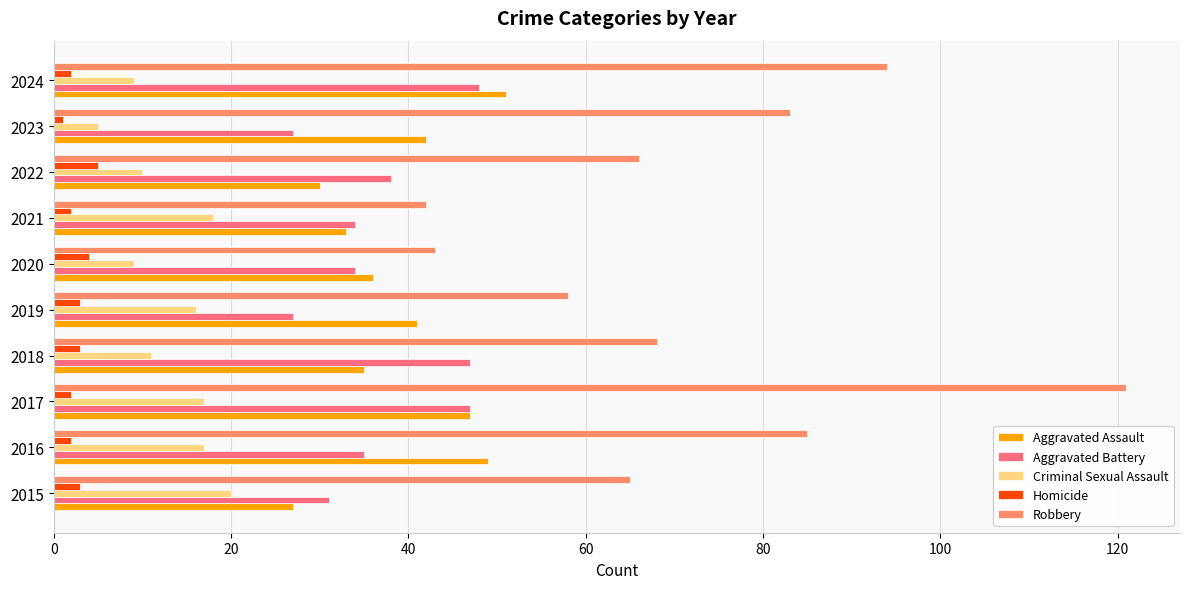

Which series changed the most between 2016 and 2020?

Robbery